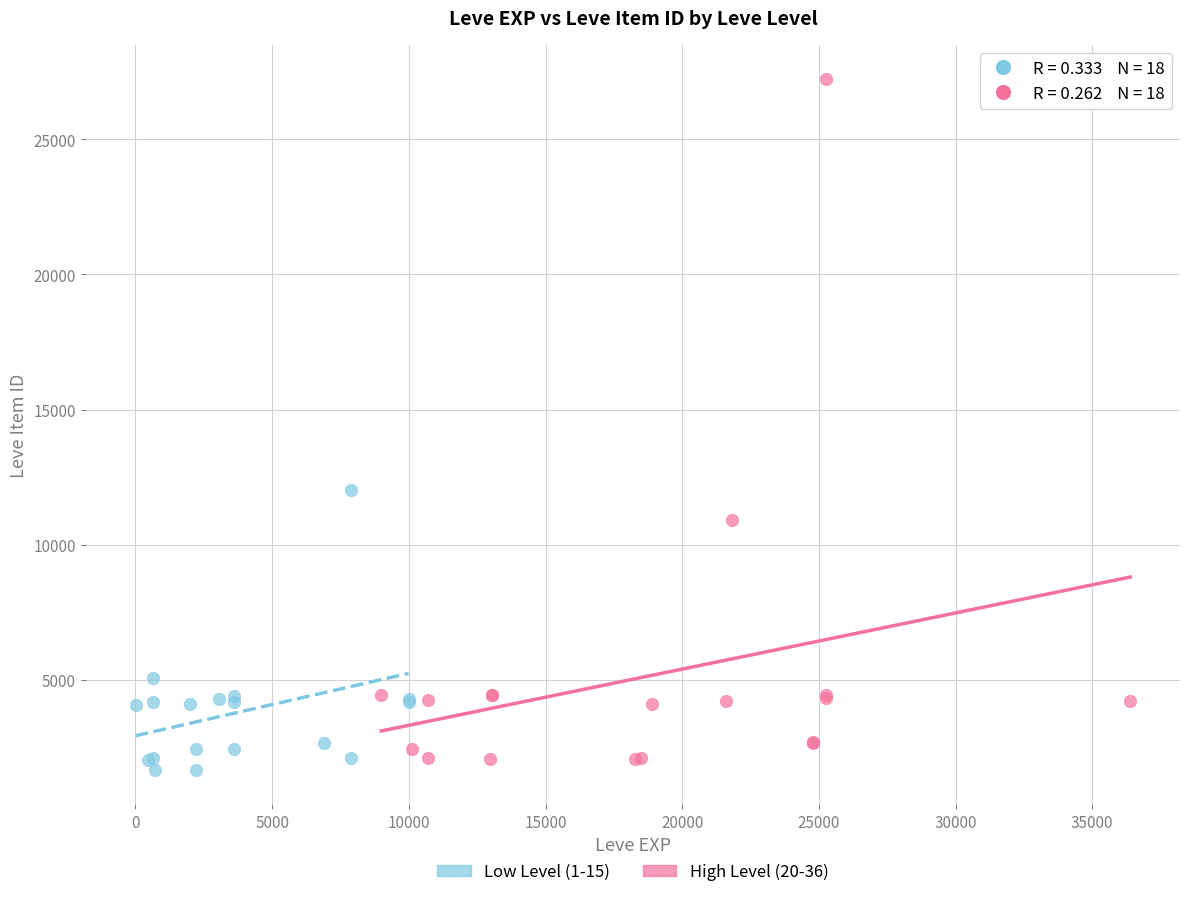

Which series reaches the minimum Y coordinate?

Low Level (1-15)